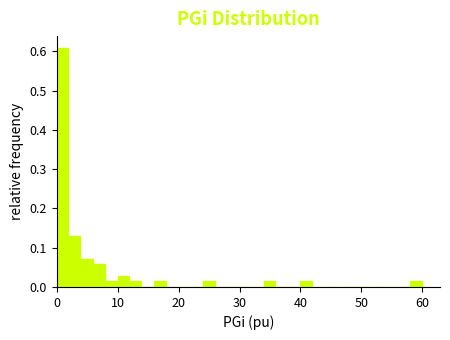

Around what value on the x-axis is the tallest bar? Give the approximate position of its centre, as read against the axis.

1